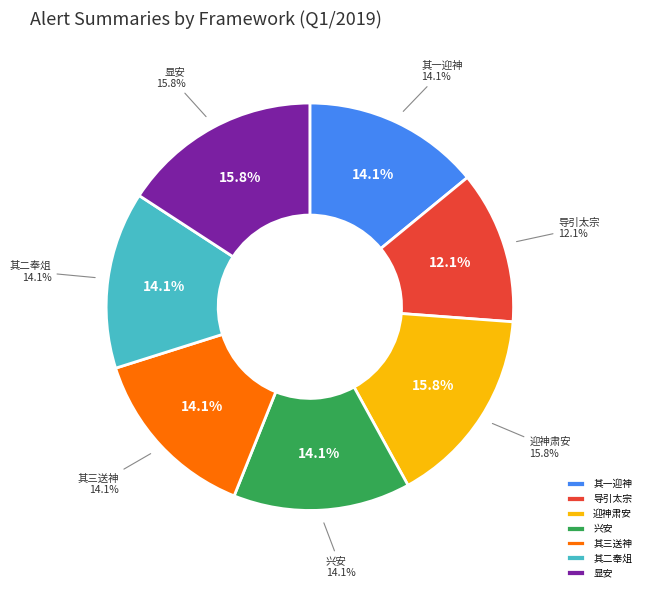

True or false: 皇后庙十五首 其十一 元德皇后室用《兴安》。 accounts for 14% of the total.

True